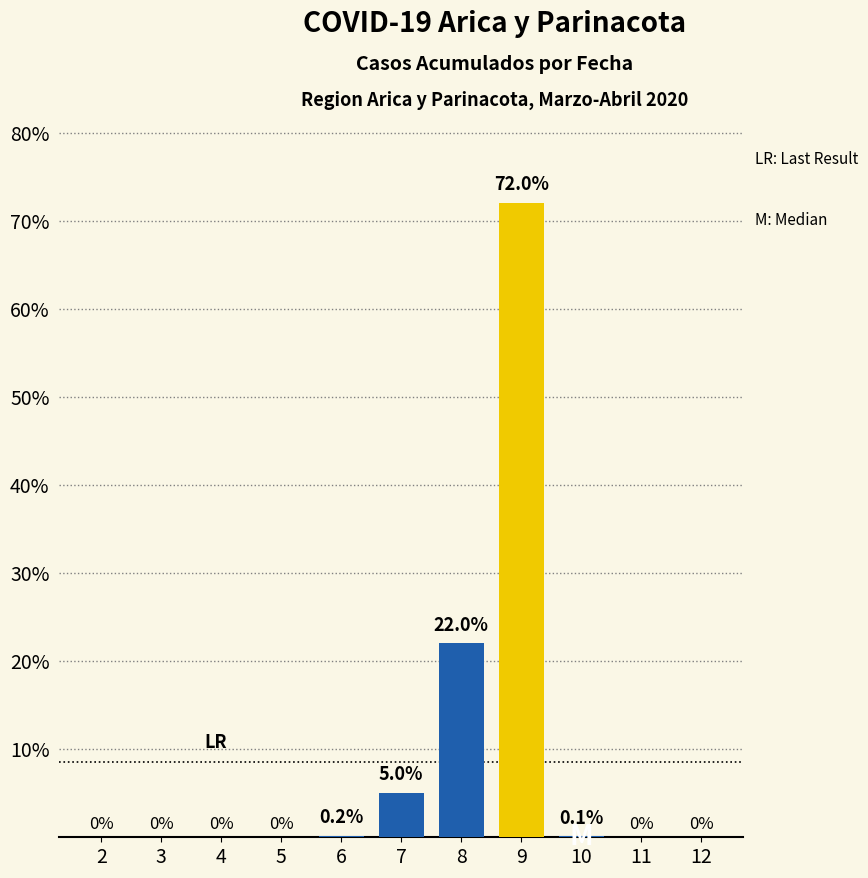

Where is the data nearest to the value 36?

8